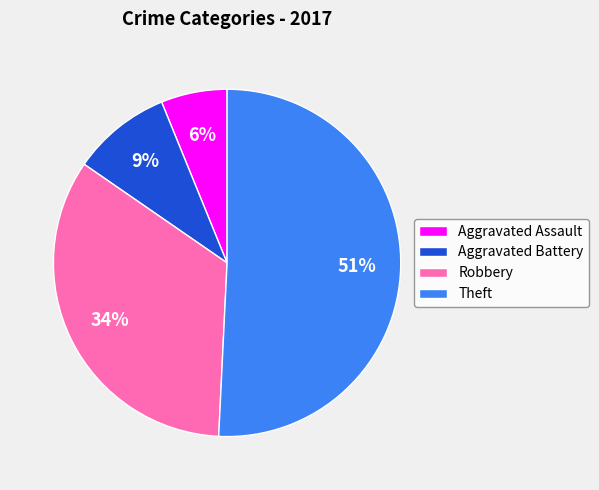

How many slices are in this pie chart?

4